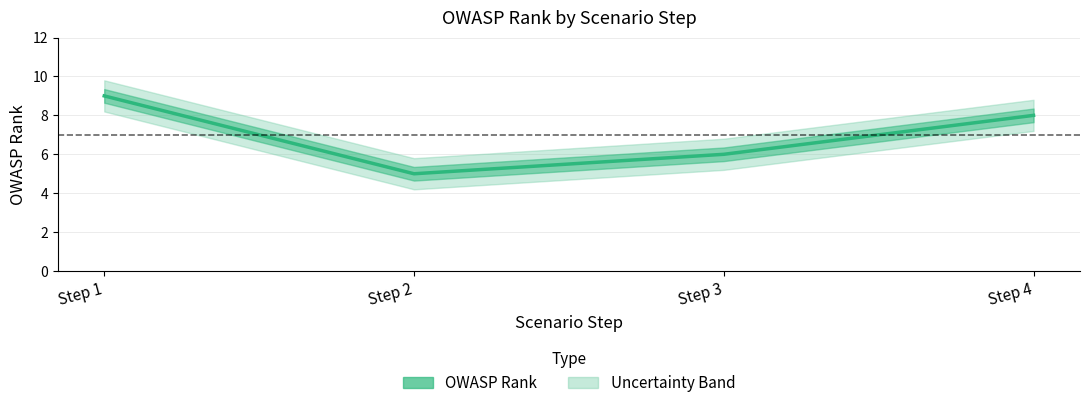

Does the chart display data point markers on the line(s)?

No